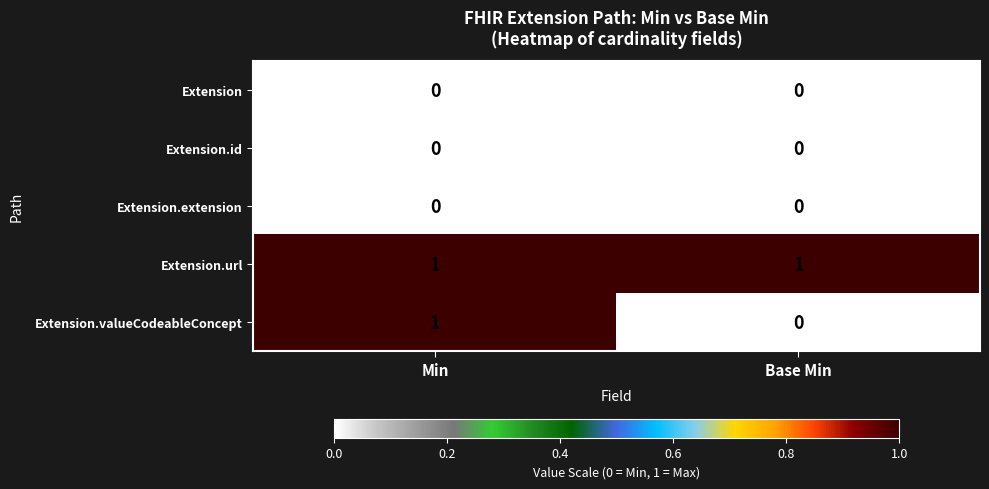

What is the spread (max minus min) of values at Base Min?

1